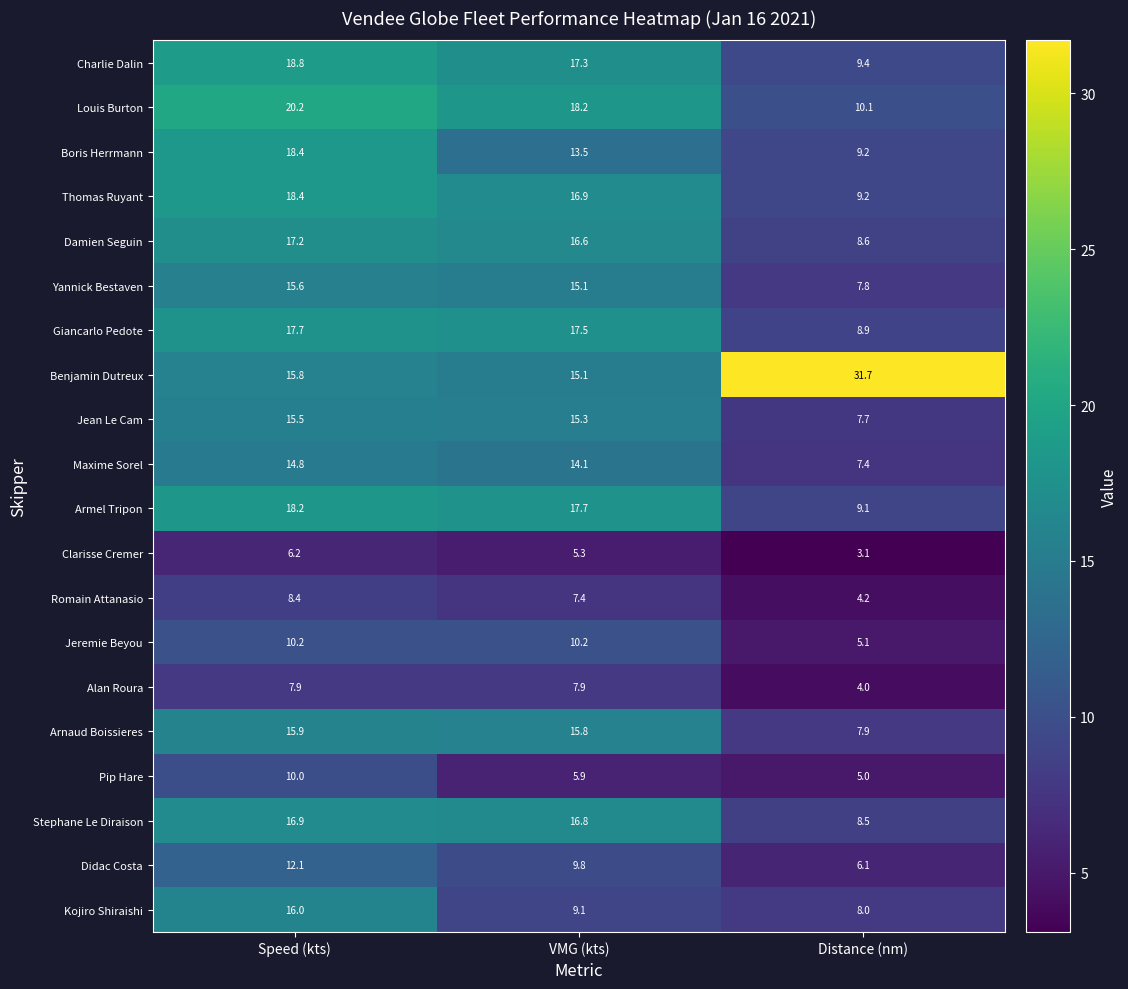

List the labels in order of Armel Tripon value, largest first.

Speed (kts), VMG (kts), Distance (nm)